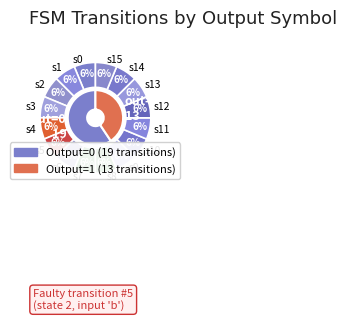

True or false: 12->5 accounts for 0% of the total.

True